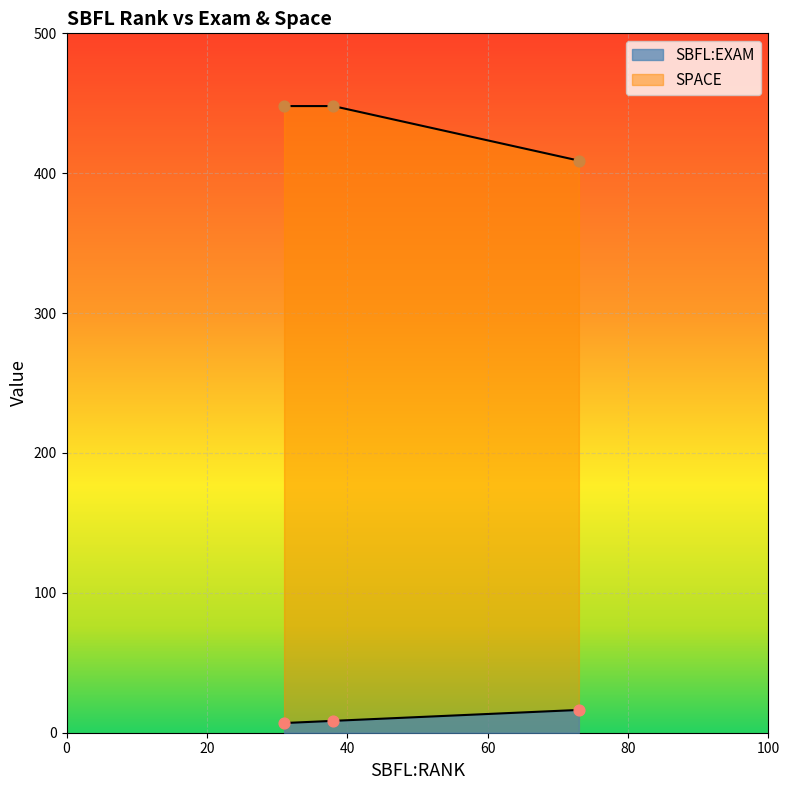

What are all the series names shown in the legend?

SBFL:EXAM, SPACE